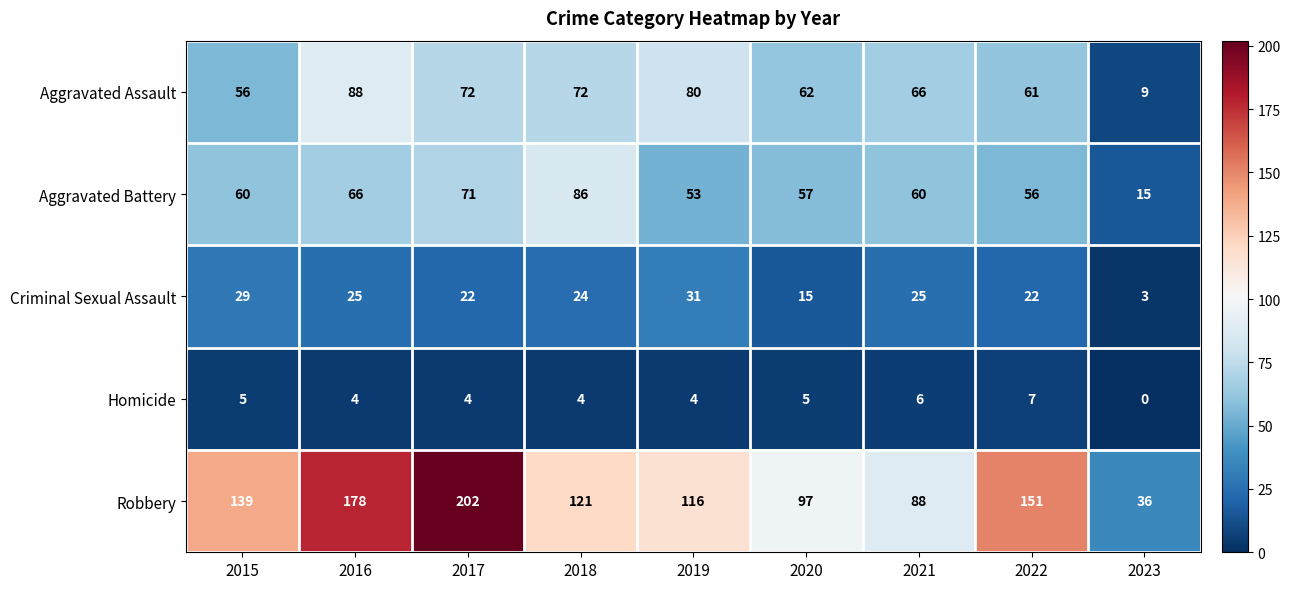

Which category has the lowest value across all series?

2023